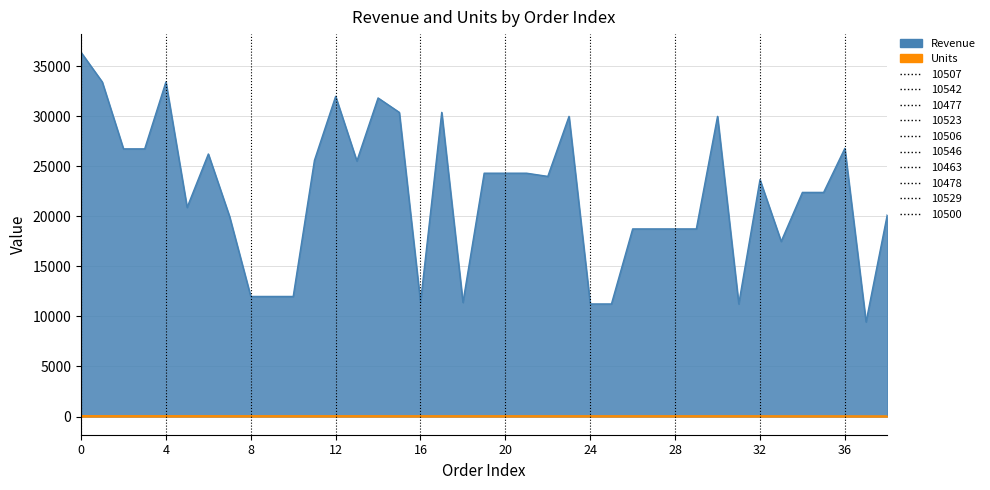

What is the minimum value shown in the chart?

63.0